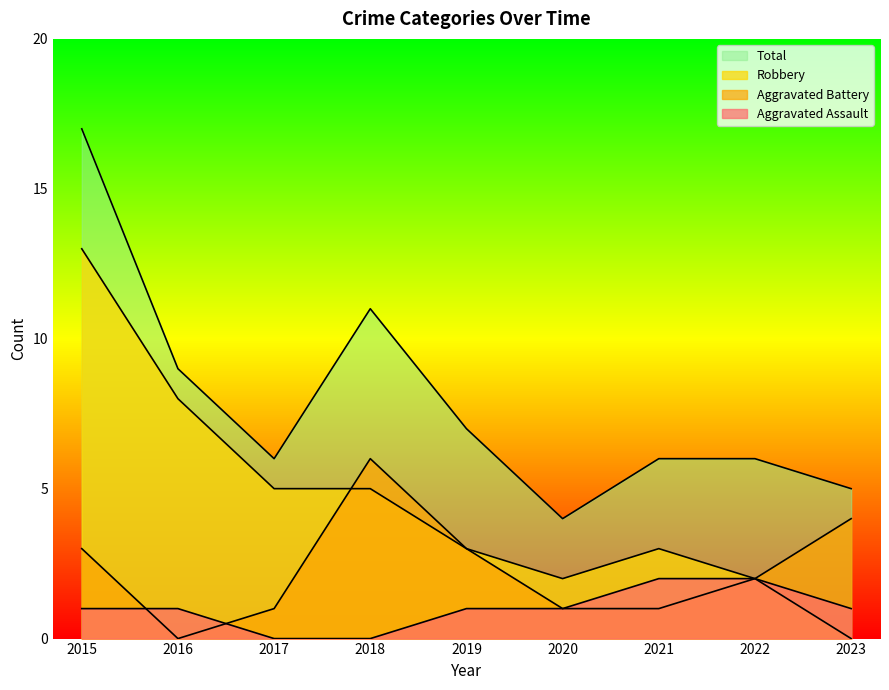

Is the value of Robbery at 2023 greater than the value of Total at 2016?

No